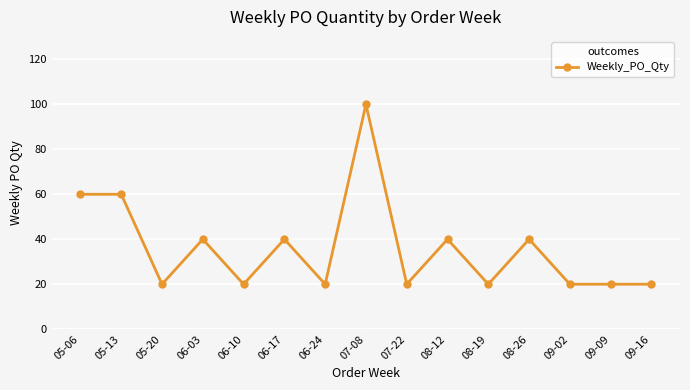

What is the difference between the second highest and second lowest values?

40